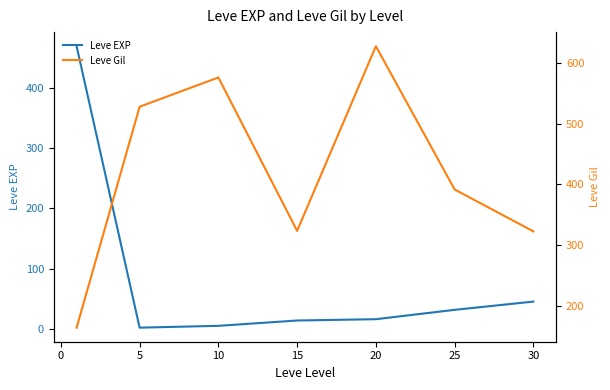

True or false: Leve EXP has a value of 19.4 at 30.

False